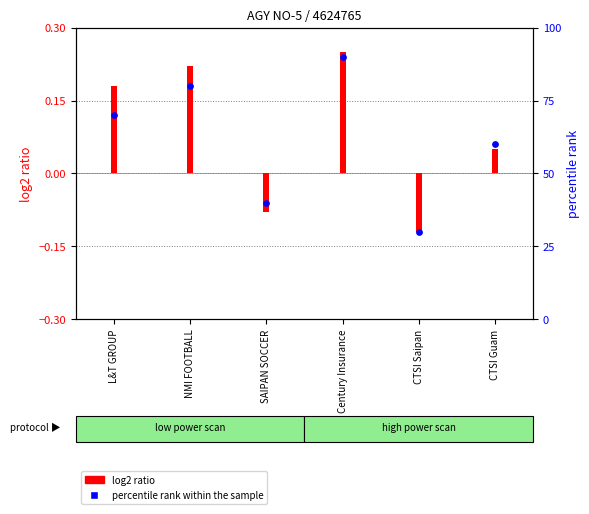

Is the value of percentile rank within the sample at L&T GROUP greater than the value of log2 ratio at L&T GROUP?

Yes